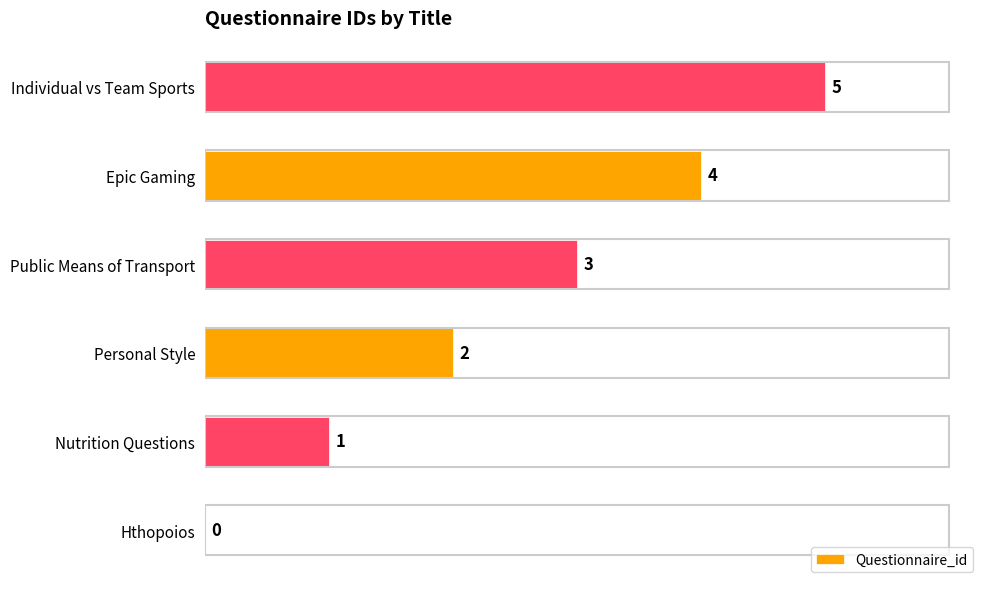

How many values are between 1 and 4?

4